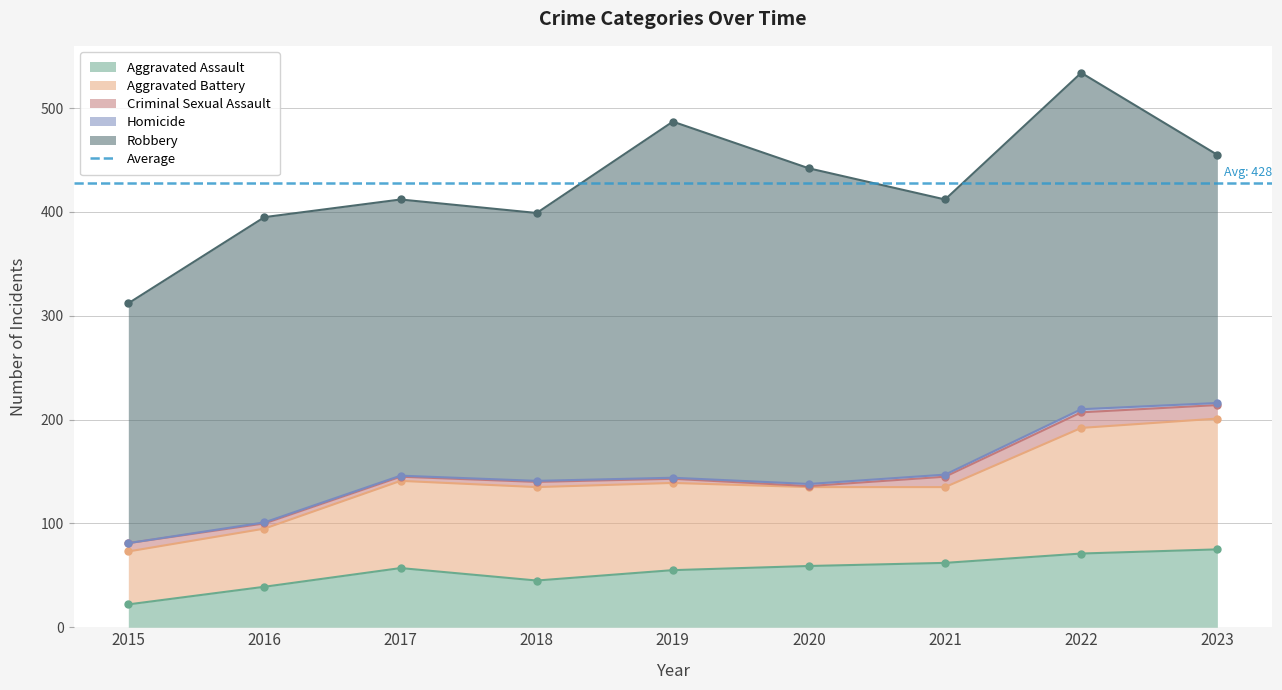

Reading left to right, list all the values displayed in this chart.

Aggravated Assault: 2015=22	2016=39	2017=57	2018=45	2019=55	2020=59	2021=62	2022=71	2023=75
Aggravated Battery: 2015=51	2016=56	2017=84	2018=90	2019=84	2020=76	2021=73	2022=121	2023=126
Criminal Sexual Assault: 2015=8	2016=5	2017=4	2018=5	2019=4	2020=1	2021=10	2022=15	2023=13
Homicide: 2015=0	2016=1	2017=1	2018=1	2019=1	2020=2	2021=2	2022=3	2023=2
Robbery: 2015=231	2016=294	2017=266	2018=258	2019=343	2020=304	2021=265	2022=324	2023=239